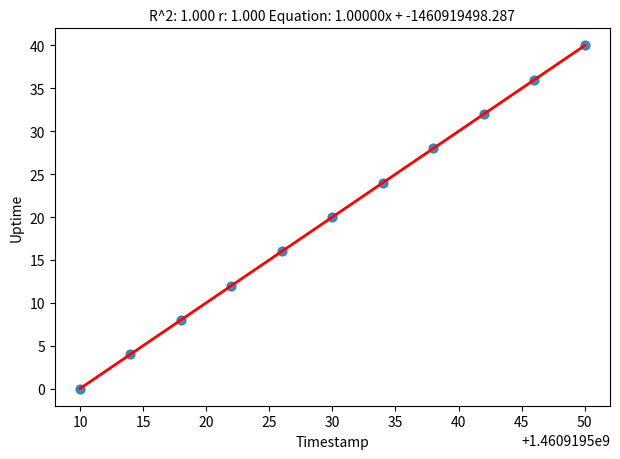

What is the range of Y values (max minus min)?

40